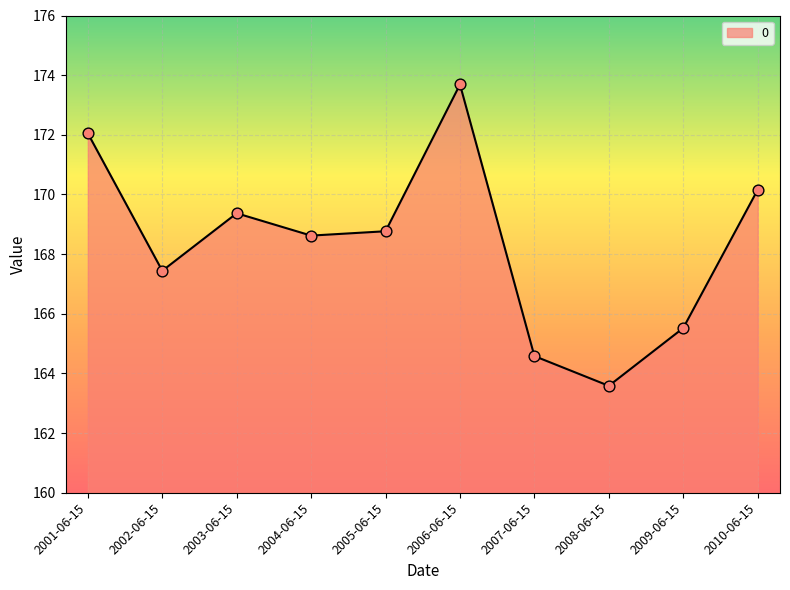

What is the change in value from 2001-06-15 to 2010-06-15?

-1.9